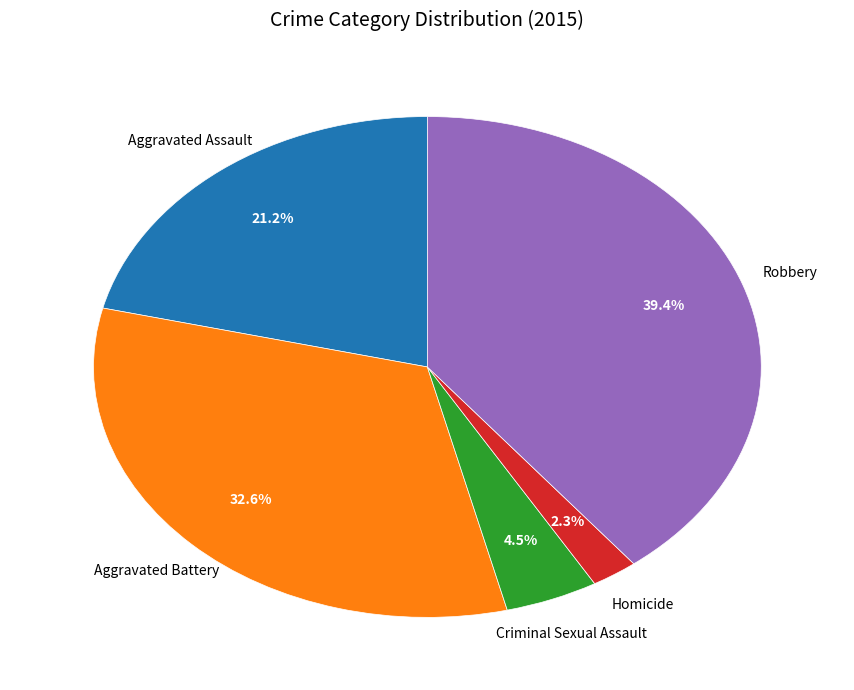

How many slices are in this pie chart?

5